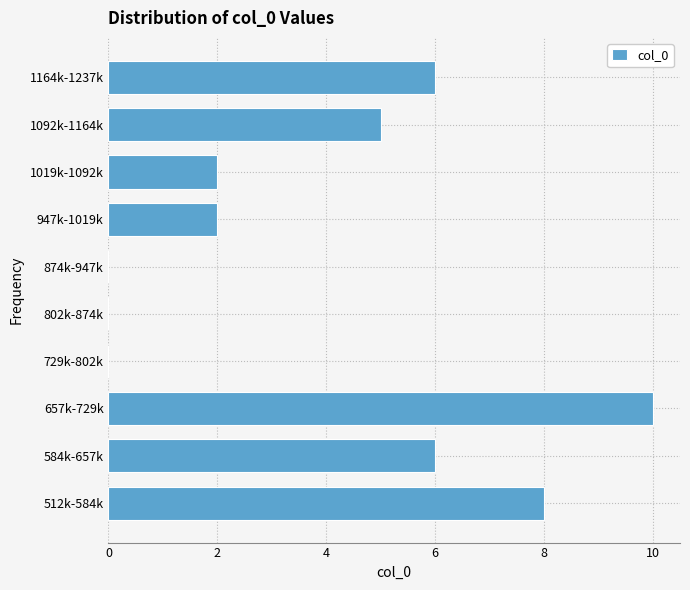

Reading bottom to top, transcribe all the data shown in this chart.

512k-584k=8	584k-657k=6	657k-729k=10	729k-802k=0	802k-874k=0	874k-947k=0	947k-1019k=2	1019k-1092k=2	1092k-1164k=5	1164k-1237k=6